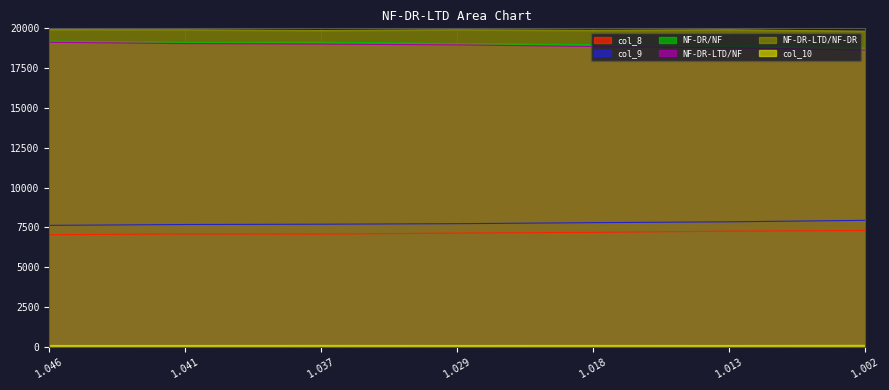

What is the sum of all col_10 values?

658.2